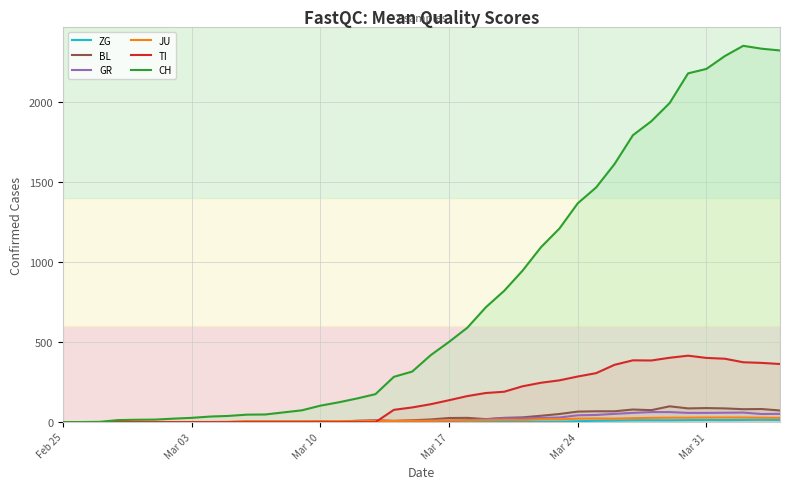

At how many categories does at least one series exceed 1847?

8